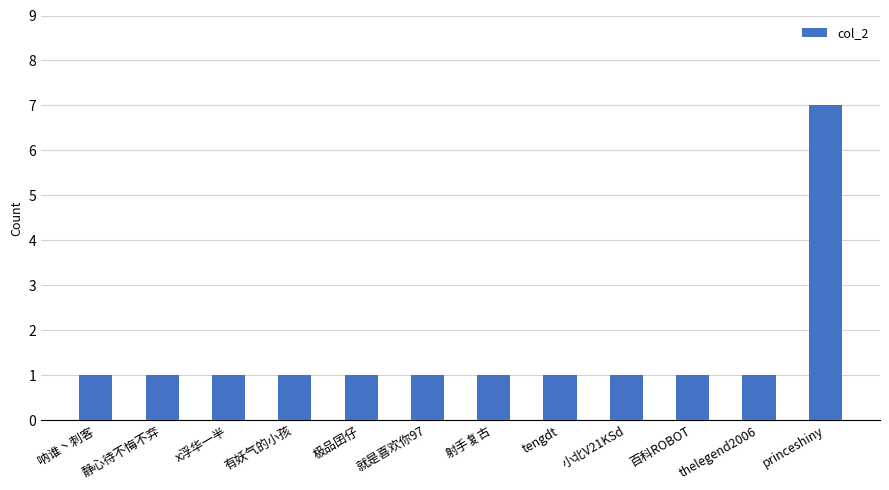

Reading right to left, extract all data points from this chart.

princeshiny=7	thelegend2006=1	百科ROBOT=1	小北V21KSd=1	tengdt=1	射手复古=1	就是喜欢你97=1	极品囝仔=1	有妖气的小孩=1	x浮华一半=1	静心待不悔不弃=1	呐谁丶刺客=1